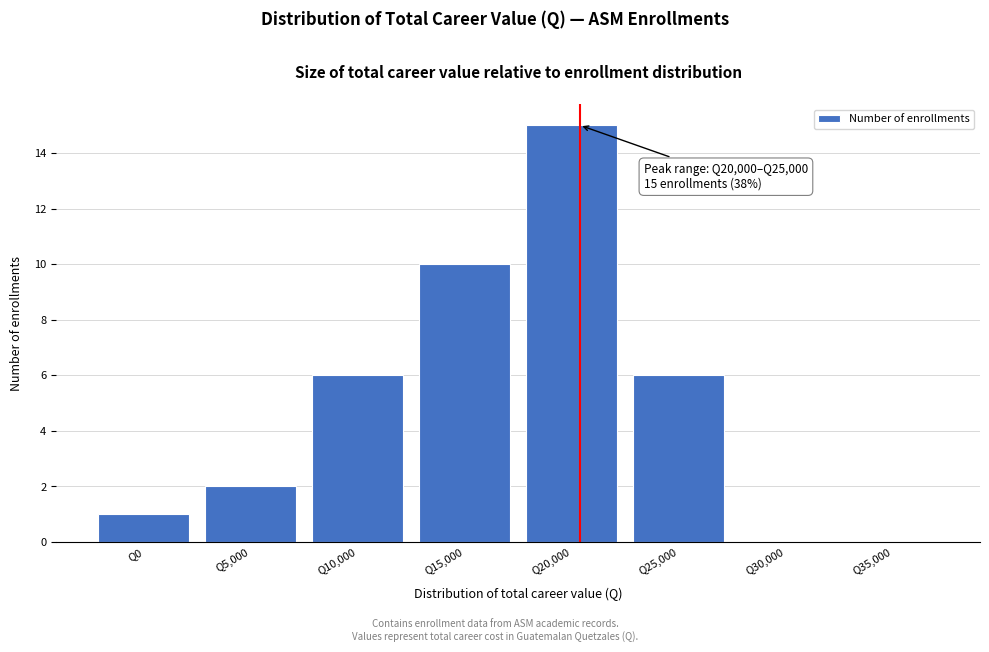

Reading left to right, extract all data points from this chart.

Q0=1	Q5,000=2	Q10,000=6	Q15,000=10	Q20,000=15	Q25,000=6	Q30,000=0	Q35,000=0